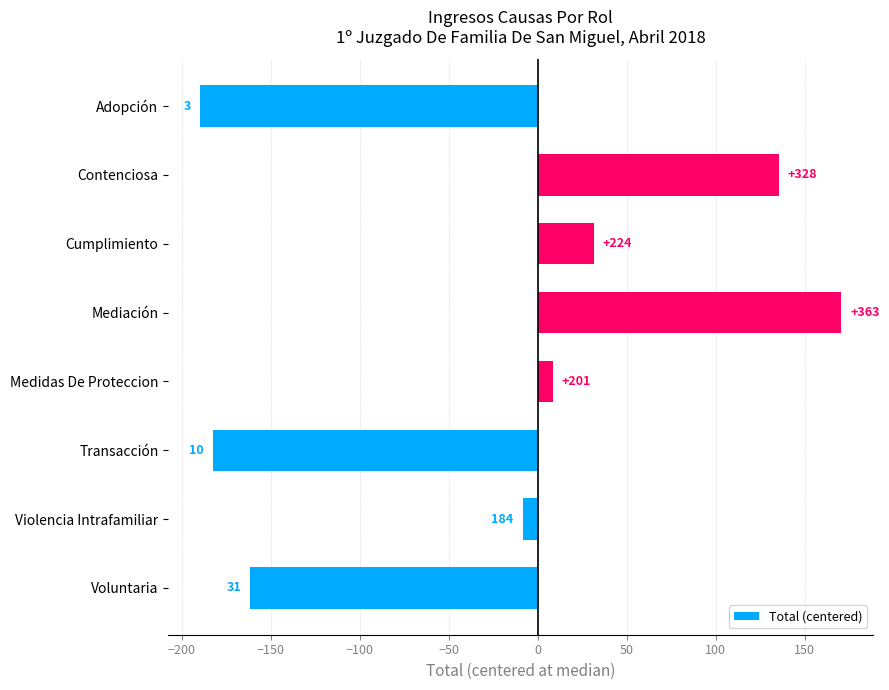

How many bars are there in total?

8